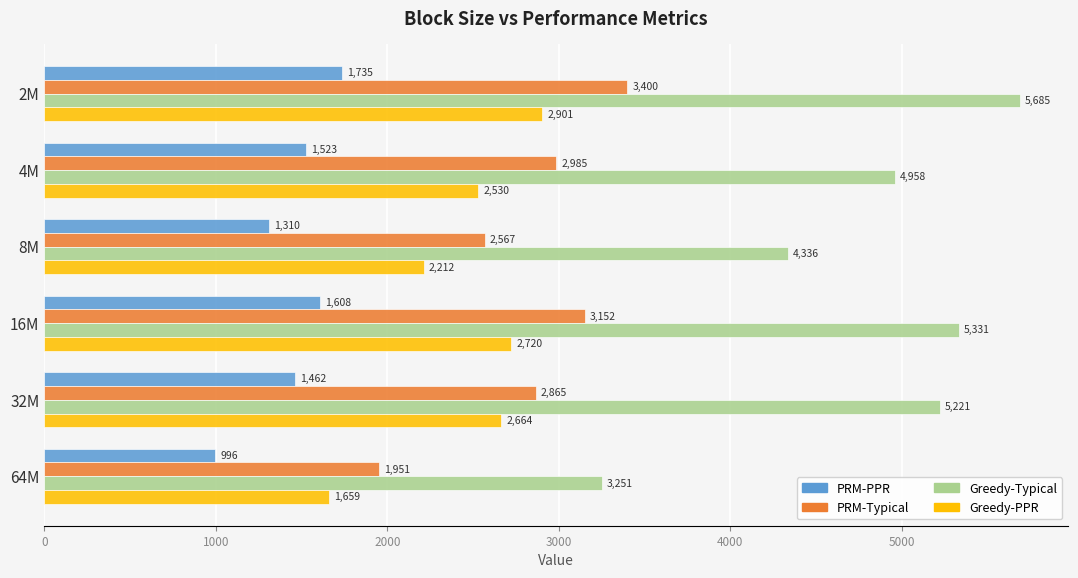

At how many categories does at least one series exceed 4951?

4